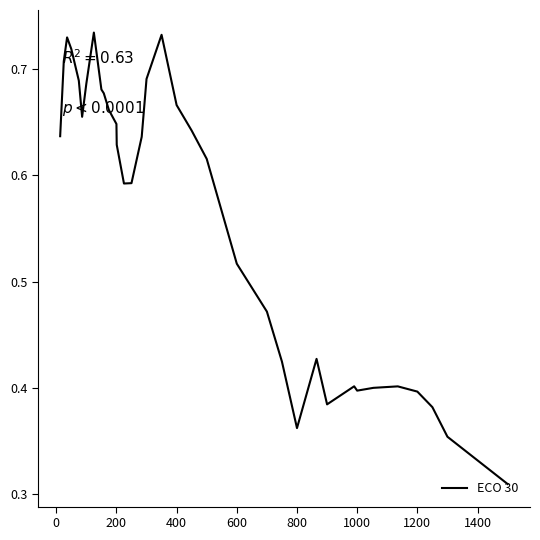

How many categories are shown in the chart?

35